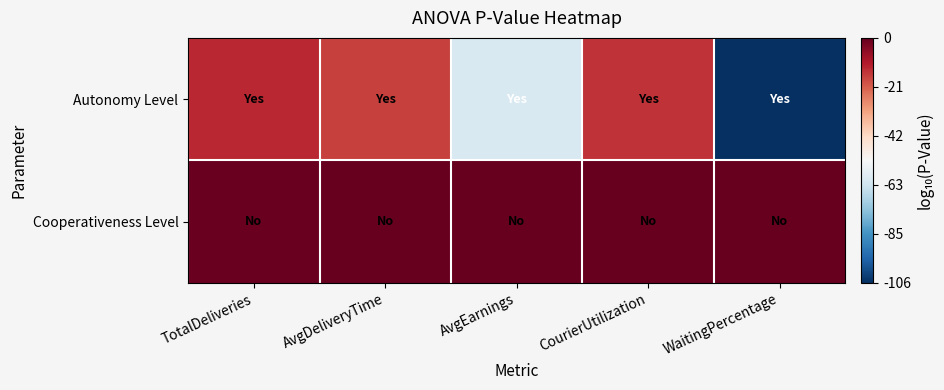

Reading left to right, what are all the values shown in this chart?

Autonomy Level: TotalDeliveries=-13.0	AvgDeliveryTime=-16.6	AvgEarnings=-60.9	CourierUtilization=-14.7	WaitingPercentage=-105.7
Cooperativeness Level: TotalDeliveries=-0.6	AvgDeliveryTime=-0.2	AvgEarnings=-0.0	CourierUtilization=-0.1	WaitingPercentage=-0.0